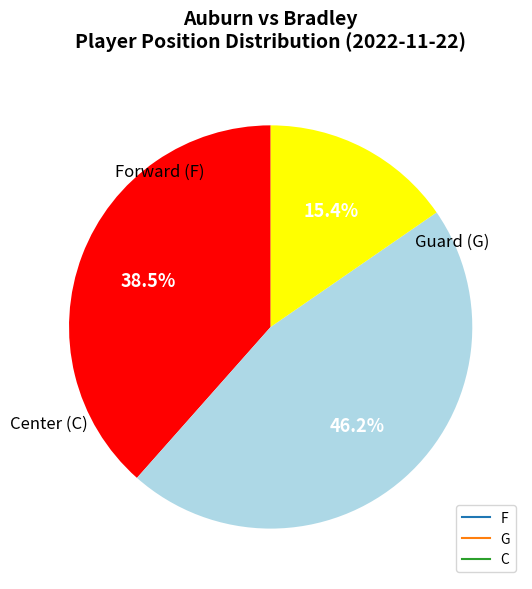

Which category has the biggest portion of the pie?

G